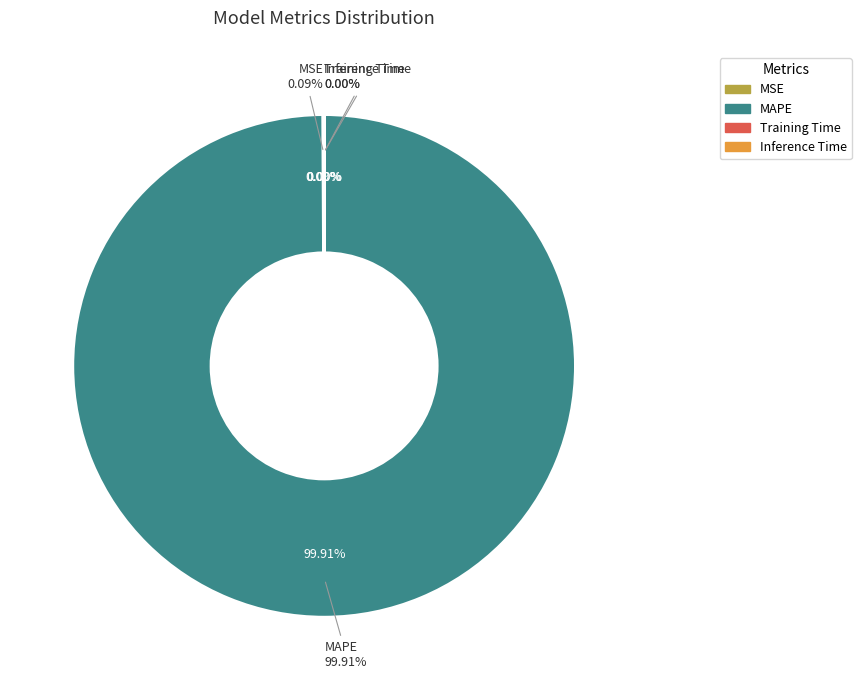

To the nearest percent, what is the difference between the MAPE and MSE slice percentages?

100%